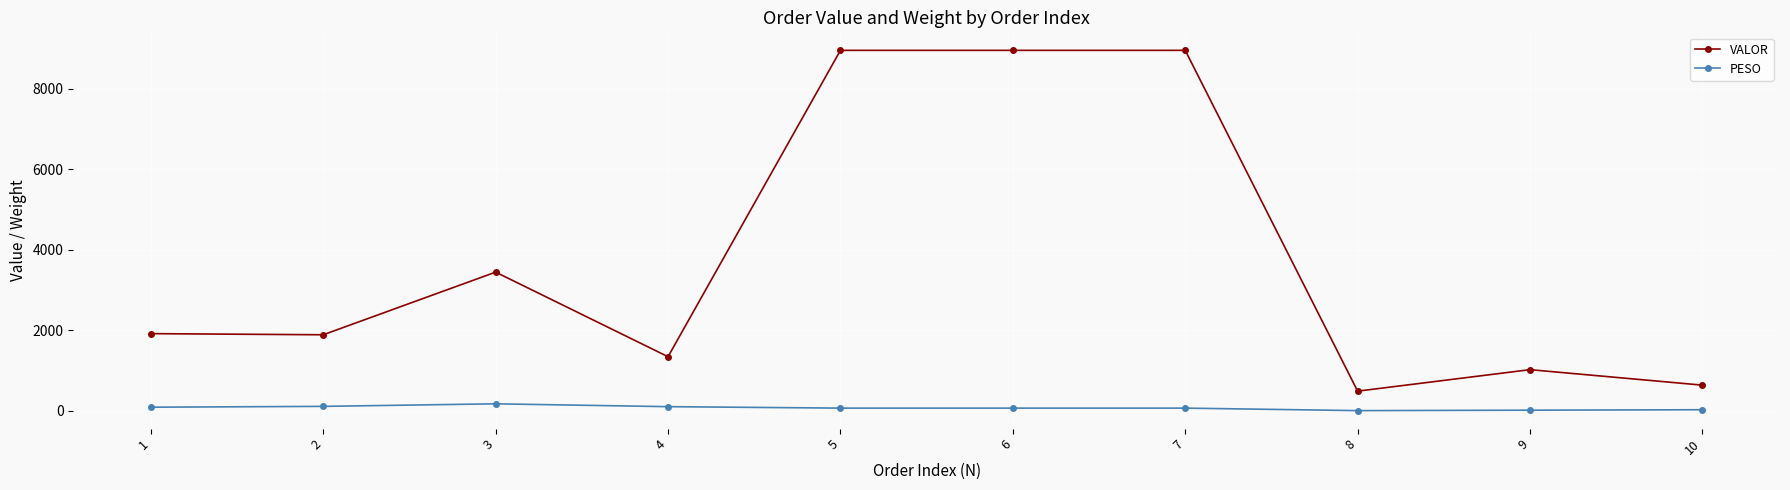

What value does the PESO series have at 10?

30.1